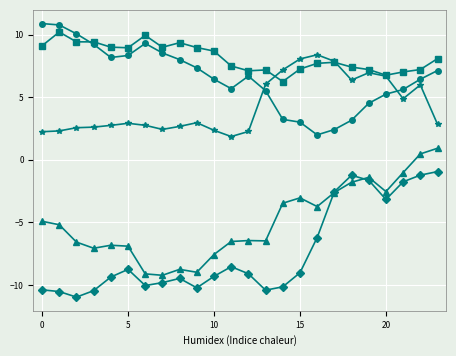

What is the greatest value displayed?

10.9